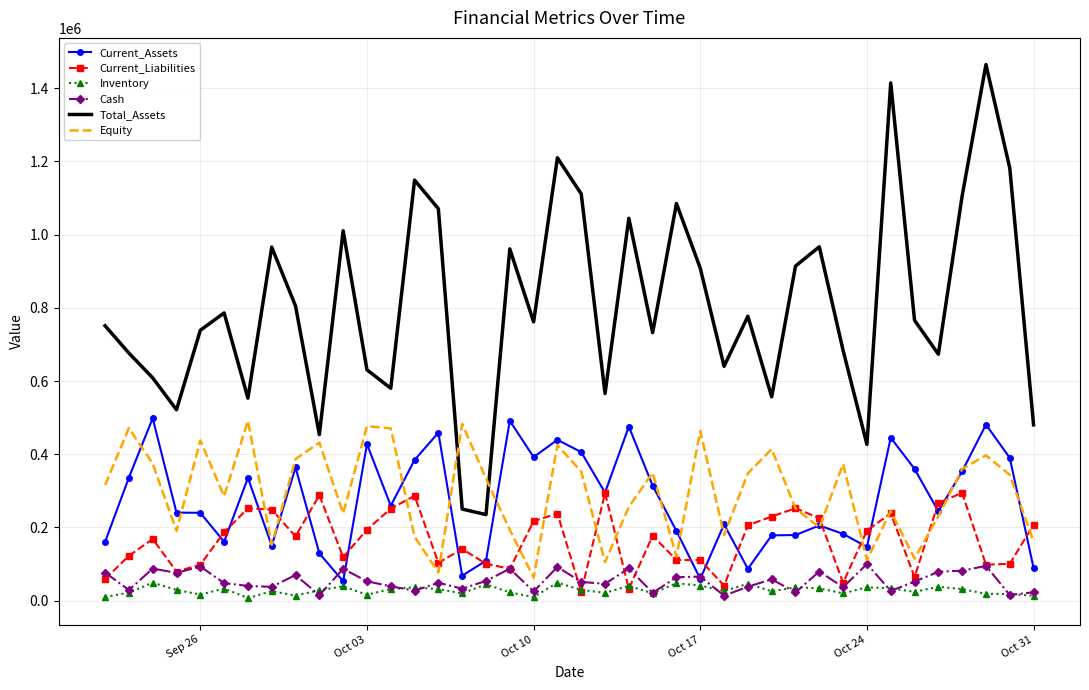

Which series has the largest range (max minus min)?

Total_Assets